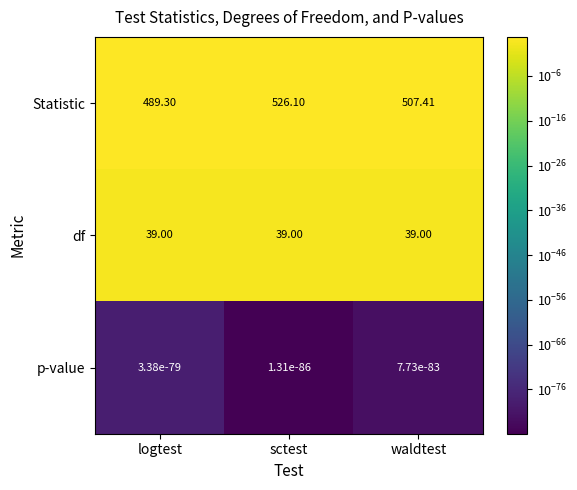

Which label corresponds to the largest value in the chart?

sctest